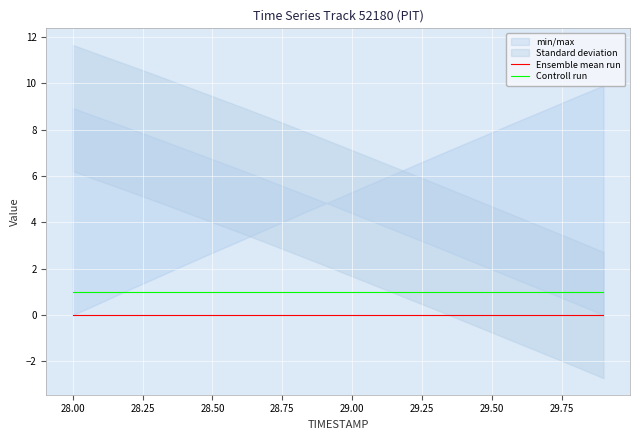

True or false: Ensemble mean run and Controll run cross at least once.

False